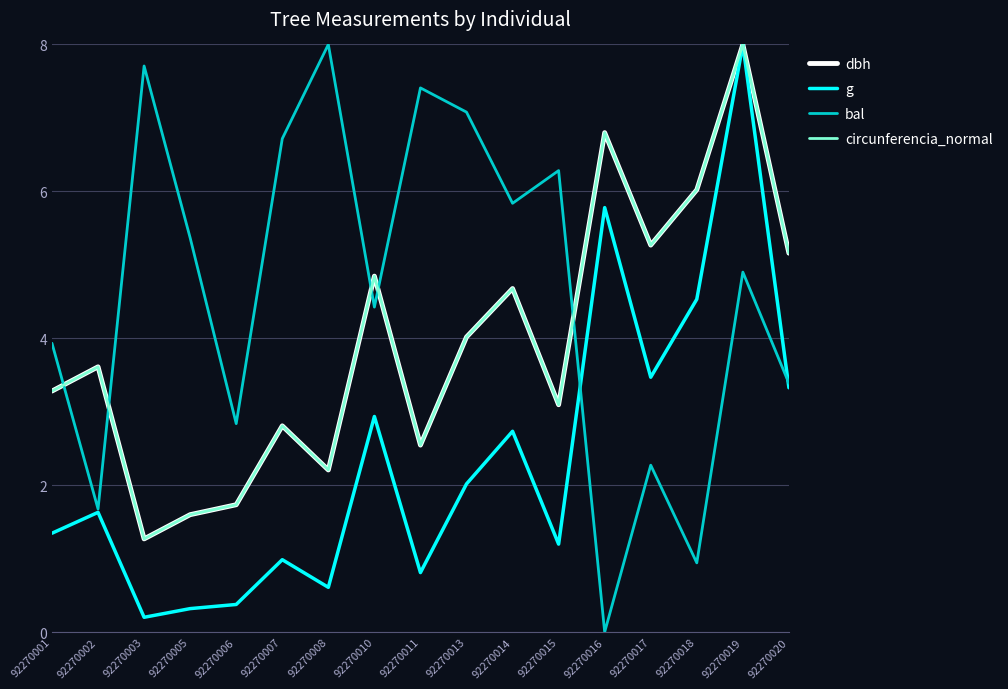

Reading left to right, list all the values displayed in this chart.

dbh: 3.3	3.6	1.3	1.6	1.7	2.8	2.2	4.8	2.5	4.0	4.7	3.1	6.8	5.3	6.0	8.0	5.2
g: 1.3	1.6	0.2	0.3	0.4	1.0	0.6	2.9	0.8	2.0	2.7	1.2	5.8	3.5	4.5	8.0	3.3
bal: 3.9	1.7	7.7	5.4	2.8	6.7	8.0	4.4	7.4	7.1	5.8	6.3	0.0	2.3	0.9	4.9	3.4
circunferencia_normal: 3.3	3.6	1.3	1.6	1.7	2.8	2.2	4.8	2.5	4.0	4.7	3.1	6.8	5.3	6.0	8.0	5.2